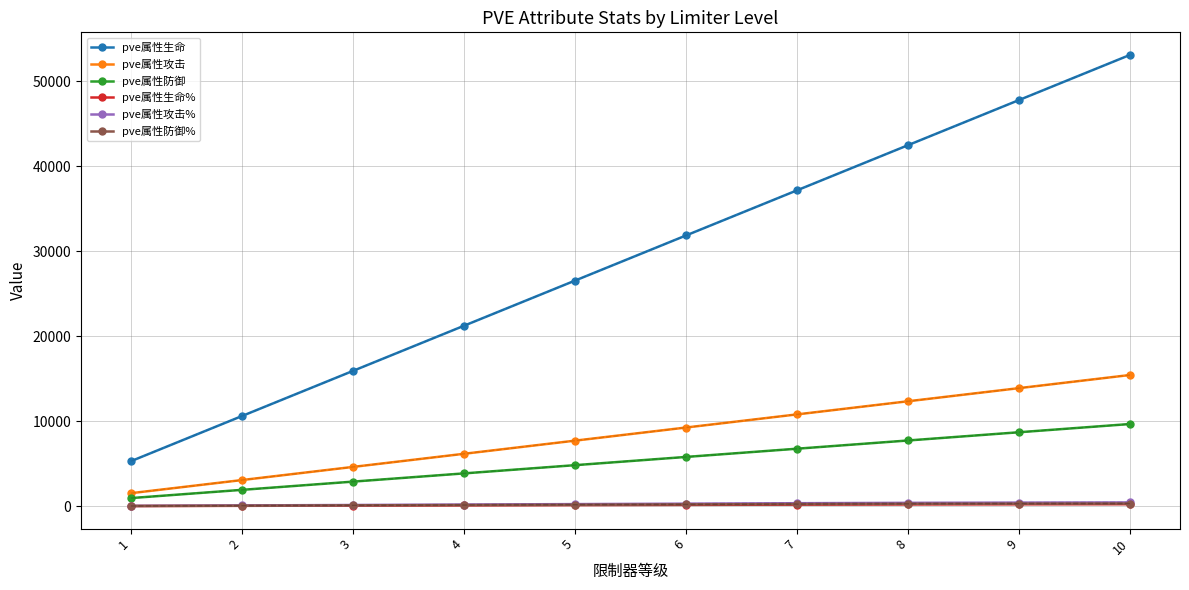

Count the number of data series in this chart.

6